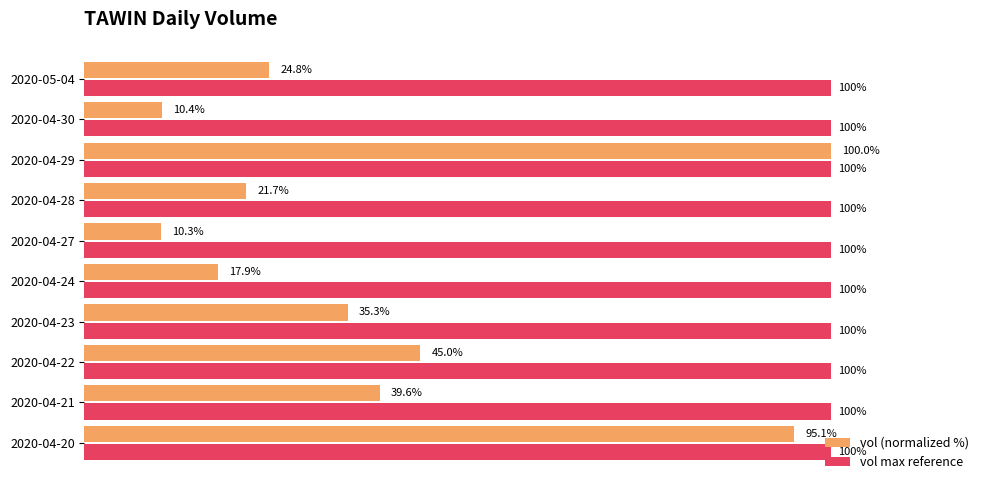

At which label does vol (normalized %) reach its peak?

2020-04-29